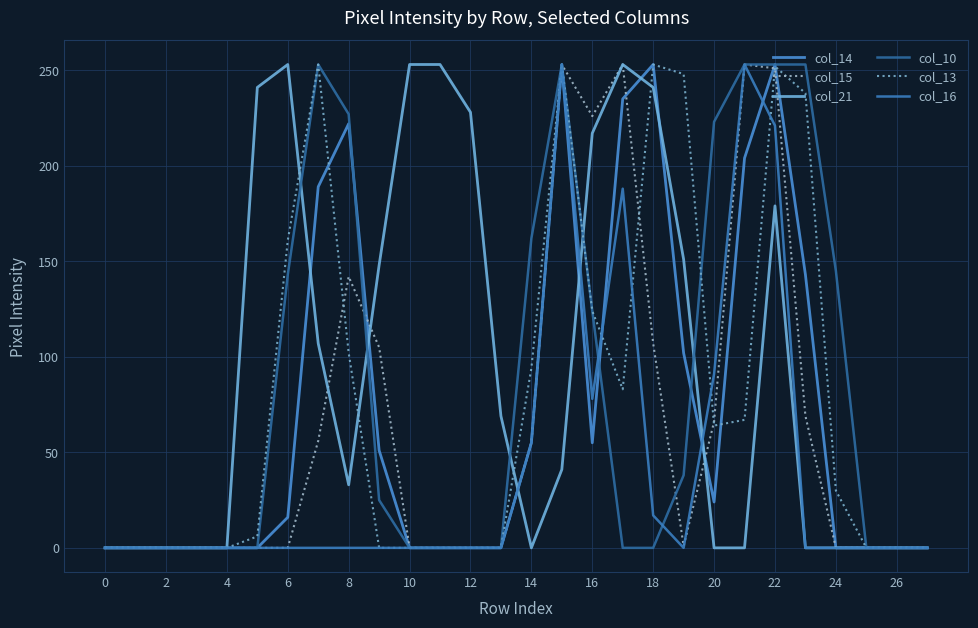

What are all the series names shown in the legend?

col_14, col_15, col_21, col_10, col_13, col_16